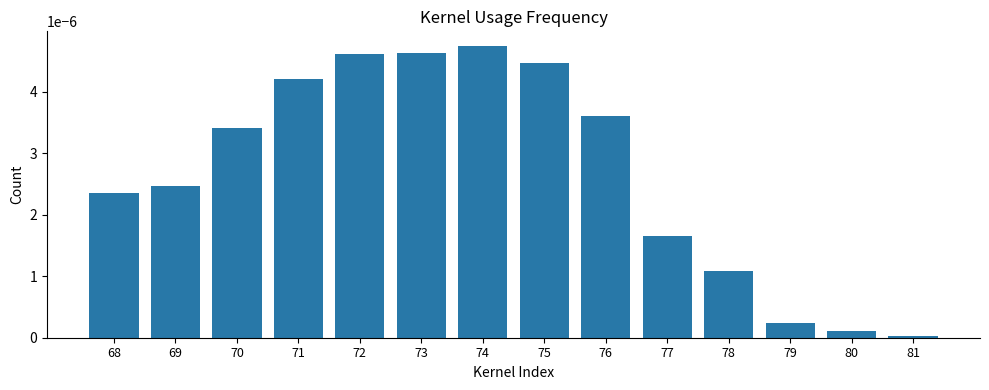

The value at 77 is 0.0. True or false?

True